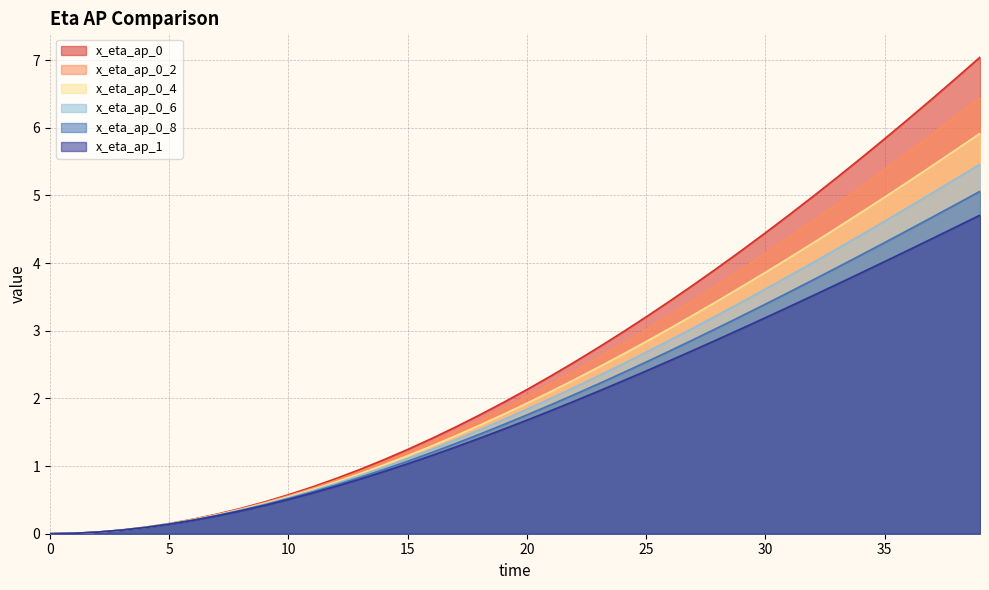

True or false: x_eta_ap_0_4 and x_eta_ap_1 cross at least once.

False